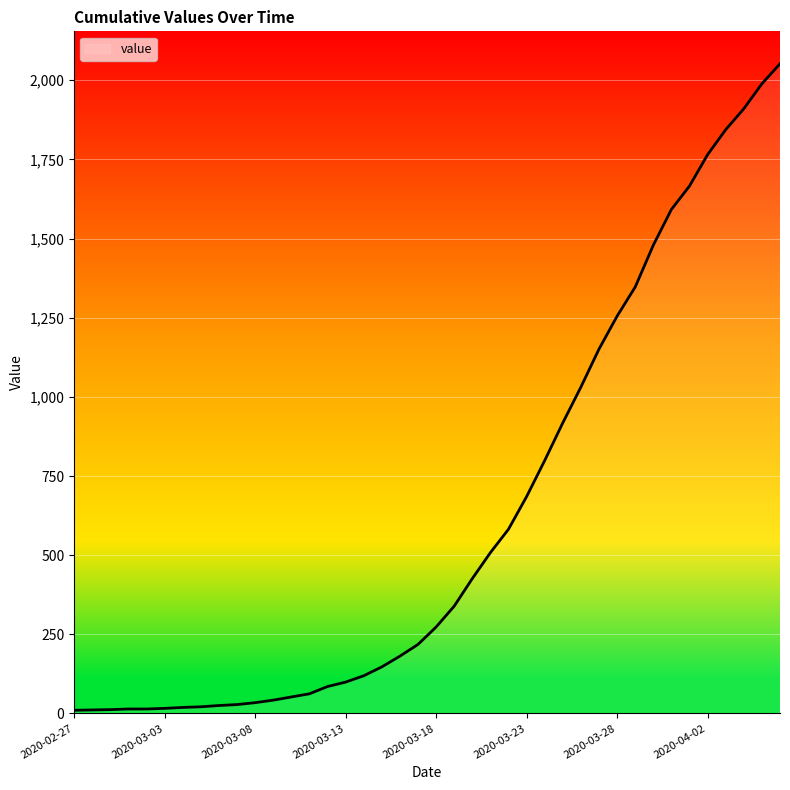

What is the difference between the maximum and minimum values?

2042